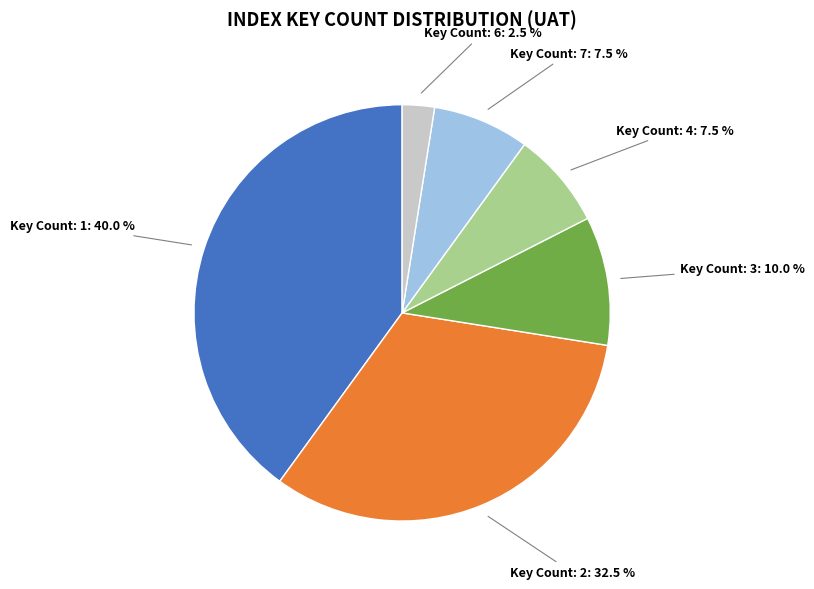

Is there any slice that represents more than half of the pie?

No